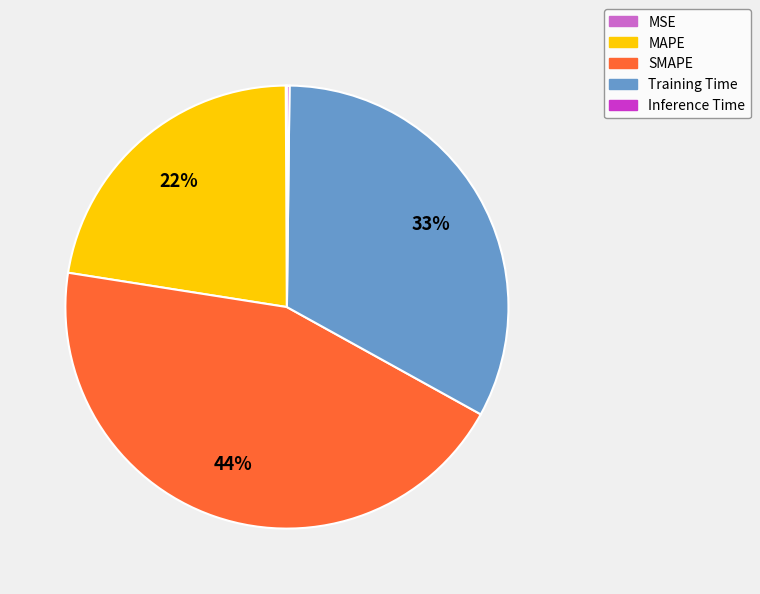

To the nearest percent, what percentage of the pie is Training Time?

33%